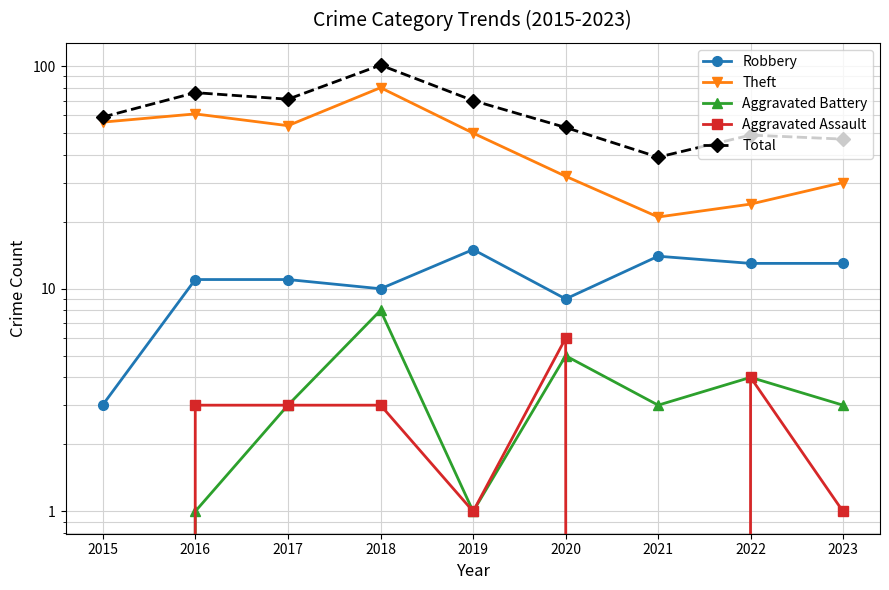

True or false: Robbery and Aggravated Assault intersect in this chart.

False